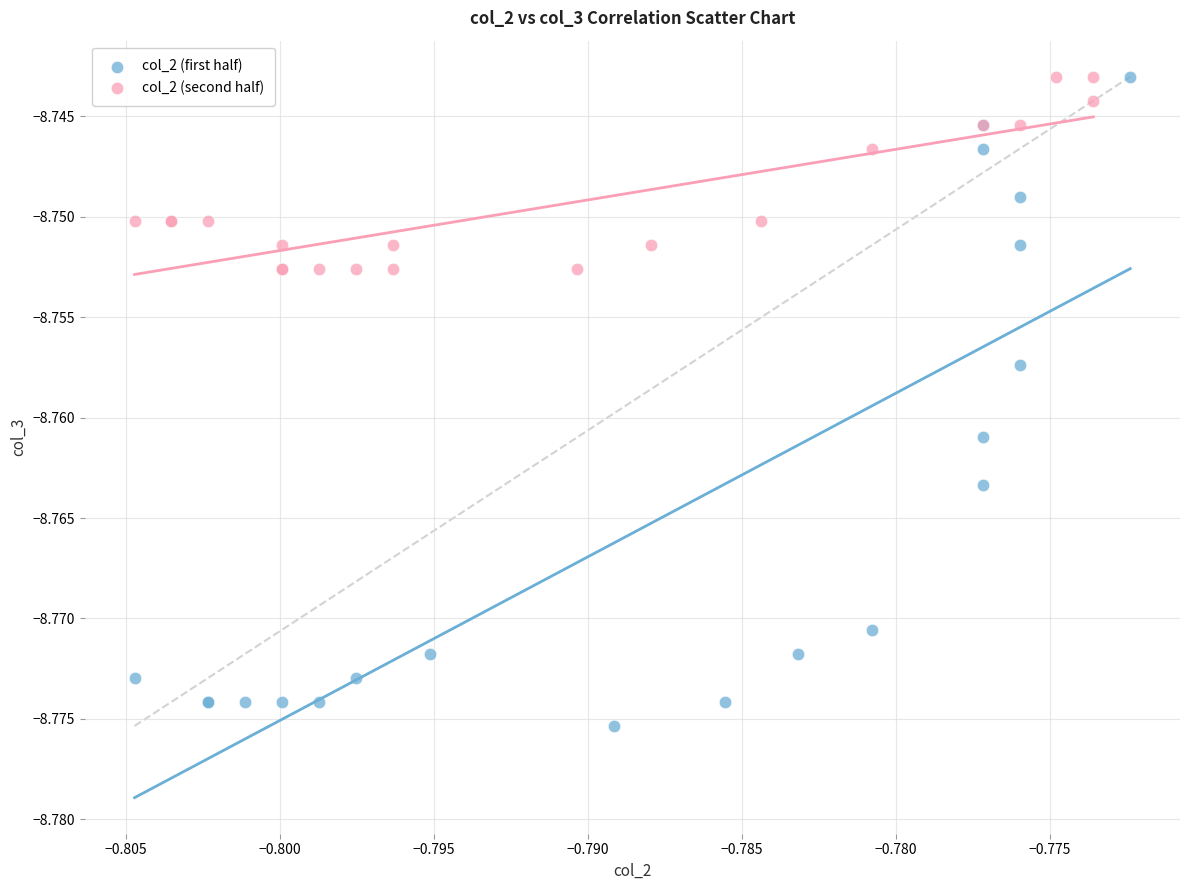

Which series has the largest Y range (max minus min)?

col_2 (first half)